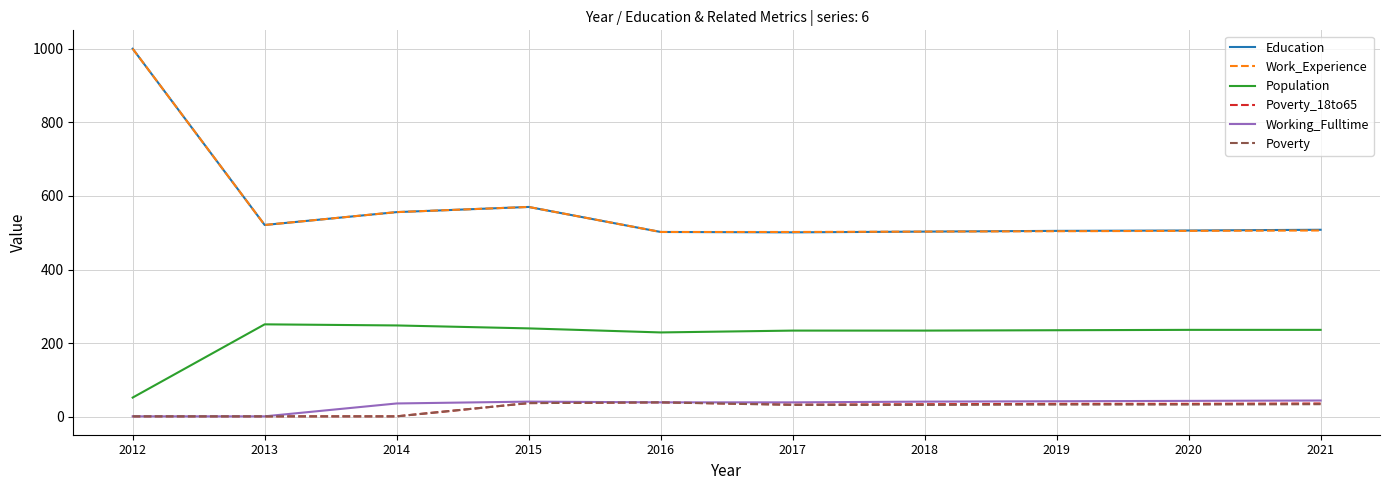

Is it true that Poverty equals 1 at 2013?

True